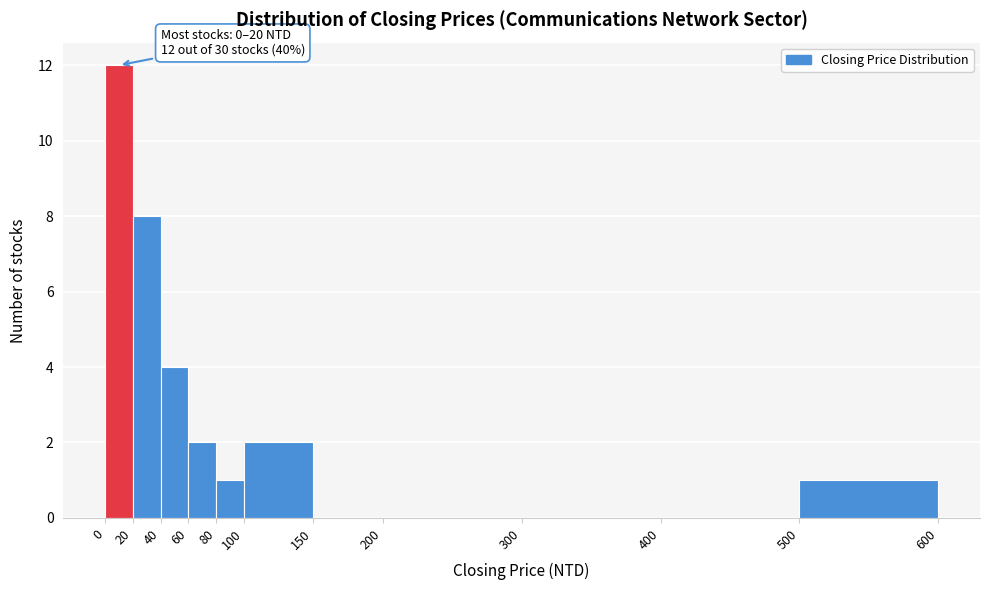

Which range on the x-axis has the tallest bar?

0 to 20